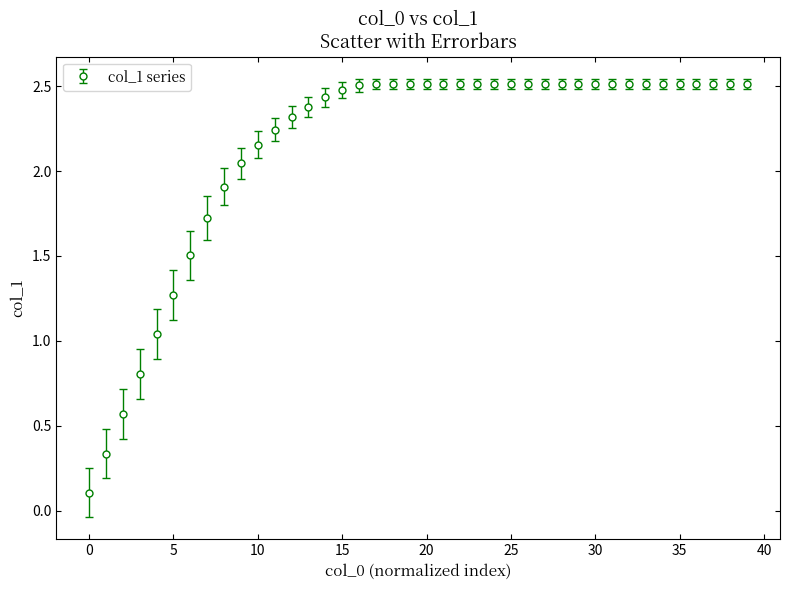

What is the sum of all values?

85.6